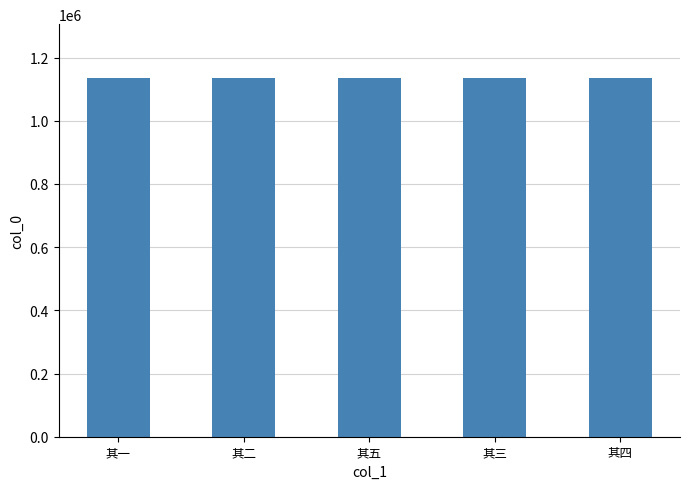

How many values are between 1135597 and 1135599?

3